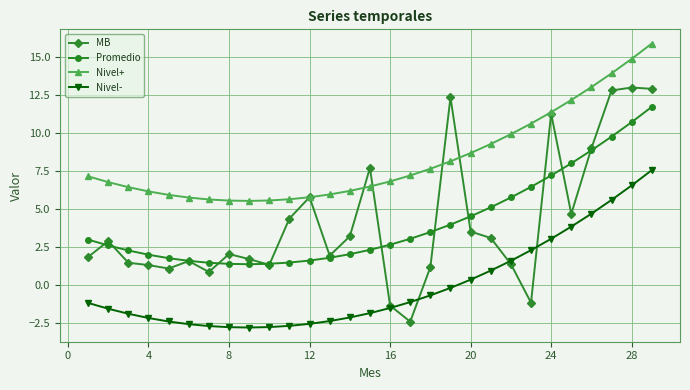

What is the average value of the MB series?

4.1